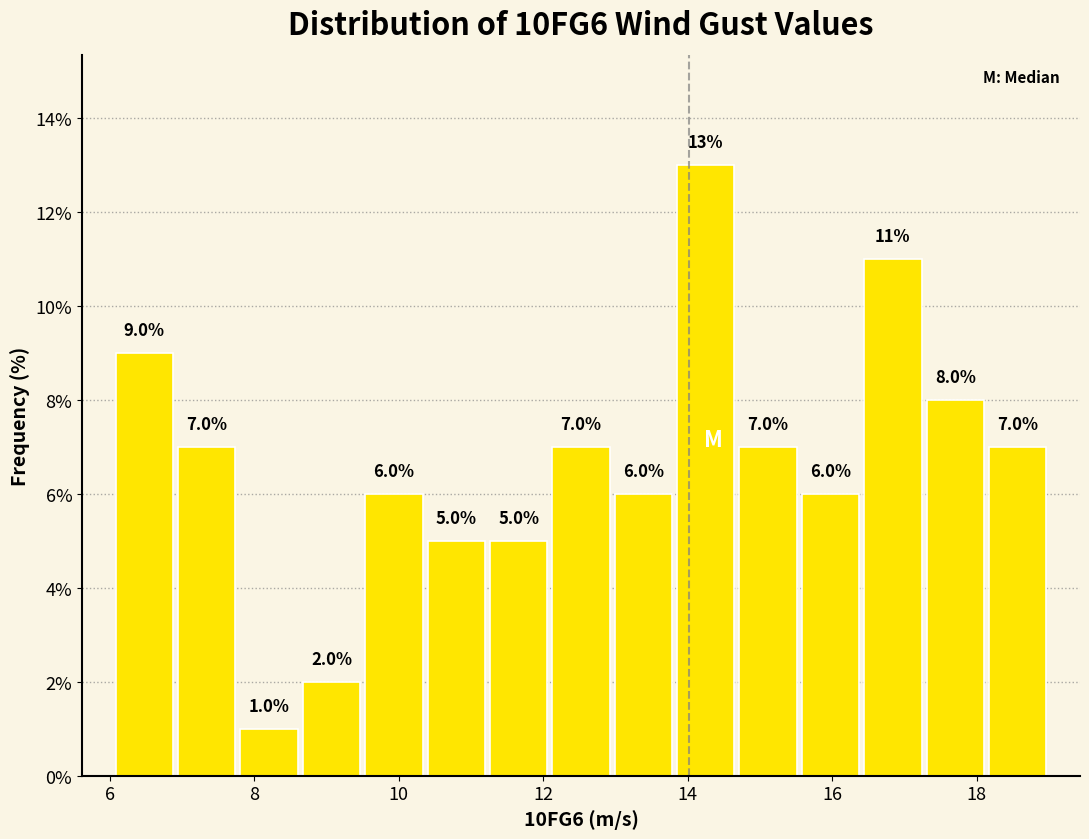

Reading left to right, transcribe this chart: for each bar, give the range it covers on the x-axis and its height. The bar edges are not printed on the chart, so give them approximately, as read against the axis.

6.0 to 7.0: 9.0
7.0 to 7.8: 7.0
7.8 to 8.6: 1.0
8.6 to 9.6: 2.0
9.6 to 10.4: 6.0
10.4 to 11.2: 5.0
11.2 to 12.0: 5.0
12.0 to 13.0: 7.0
13.0 to 13.8: 6.0
13.8 to 14.6: 13.0
14.6 to 15.6: 7.0
15.6 to 16.4: 6.0
16.4 to 17.2: 11.0
17.2 to 18.2: 8.0
18.2 to 19.0: 7.0